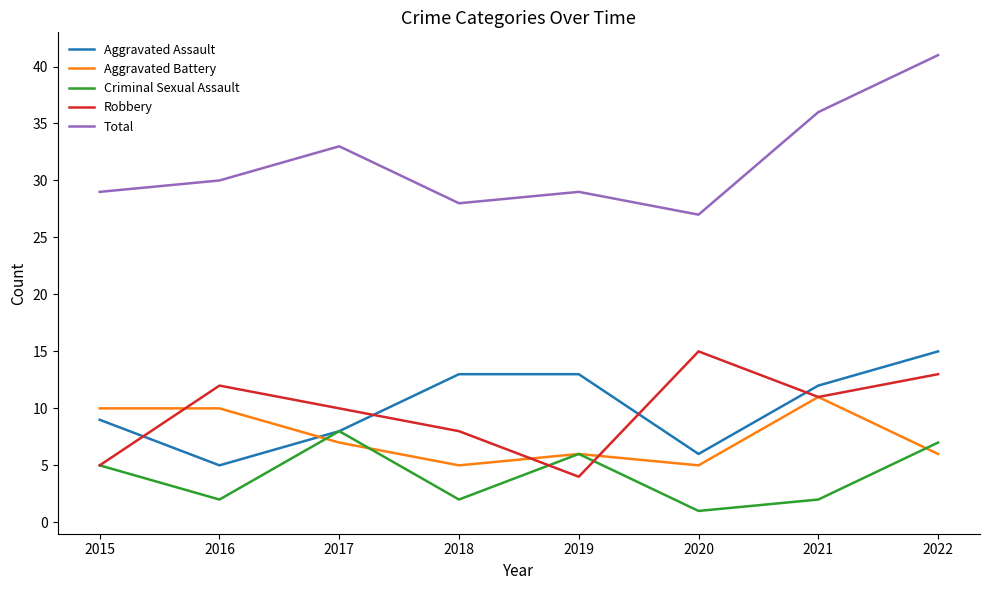

At 2022, list the series in order from smallest to largest.

Aggravated Battery, Criminal Sexual Assault, Robbery, Aggravated Assault, Total